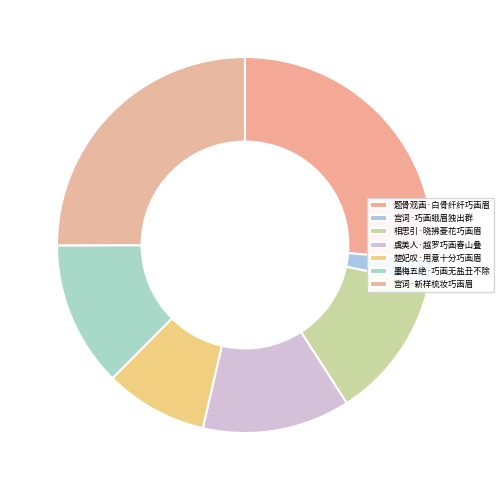

Is it true that 墨梅五绝·巧画无盐丑不除 is 23% of the pie?

False